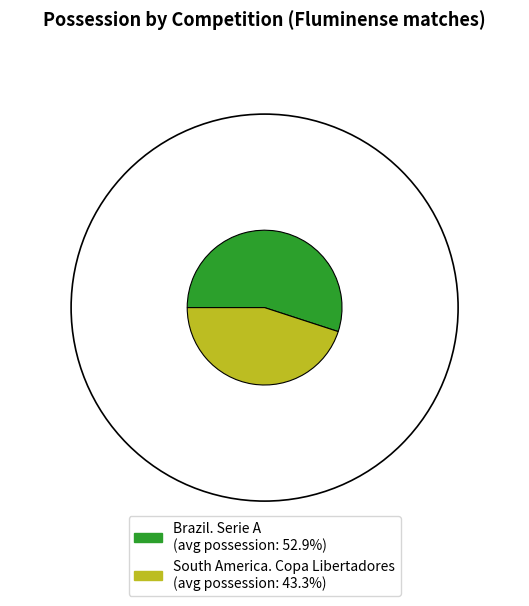

How many segments does this pie chart have?

2